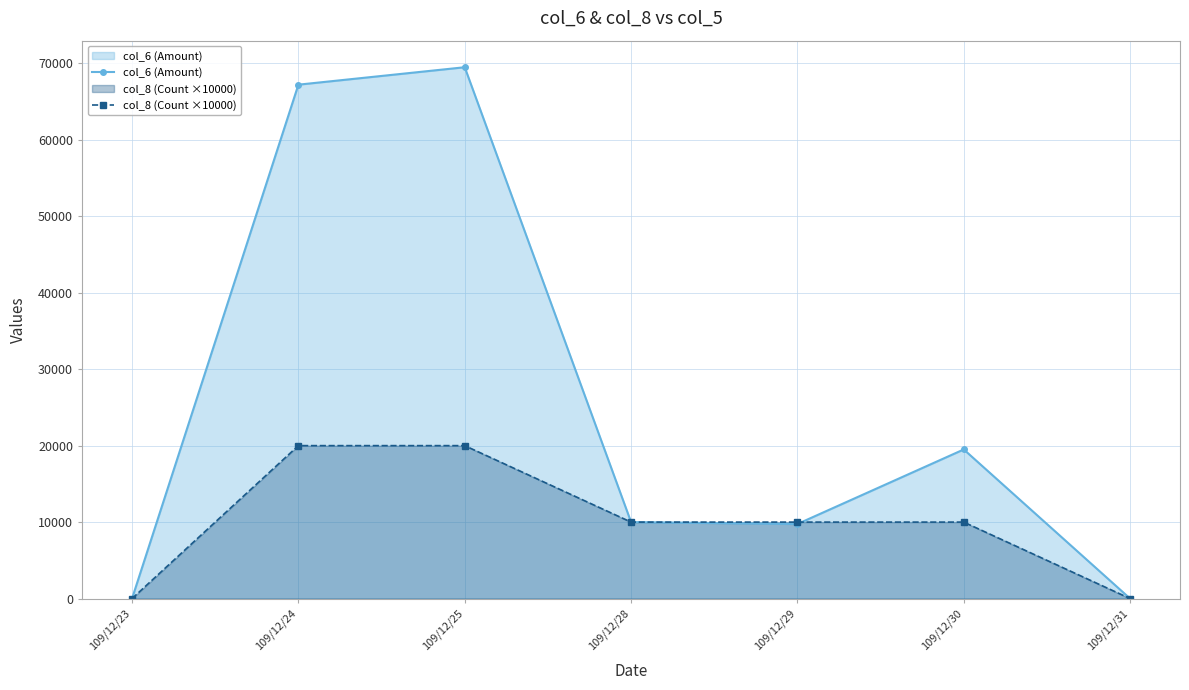

Reading left to right, transcribe all the data shown in this chart.

col_6 (Amount): 0	67200	69480	10000	9750	19500	0
col_8 (Count ×10000): 0	20000	20000	10000	10000	10000	0